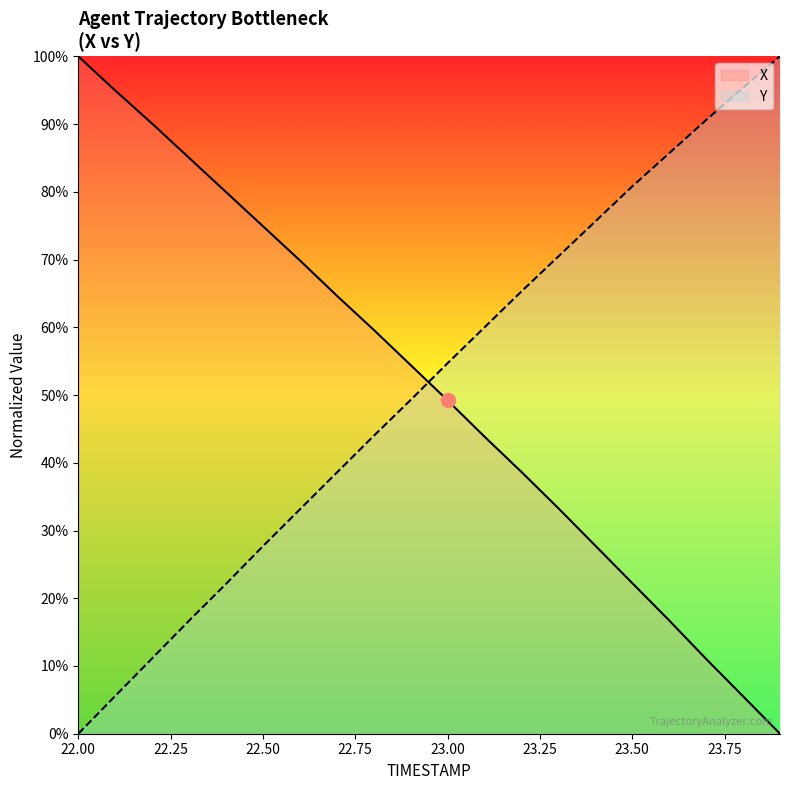

What are all the series names shown in the legend?

X, Y